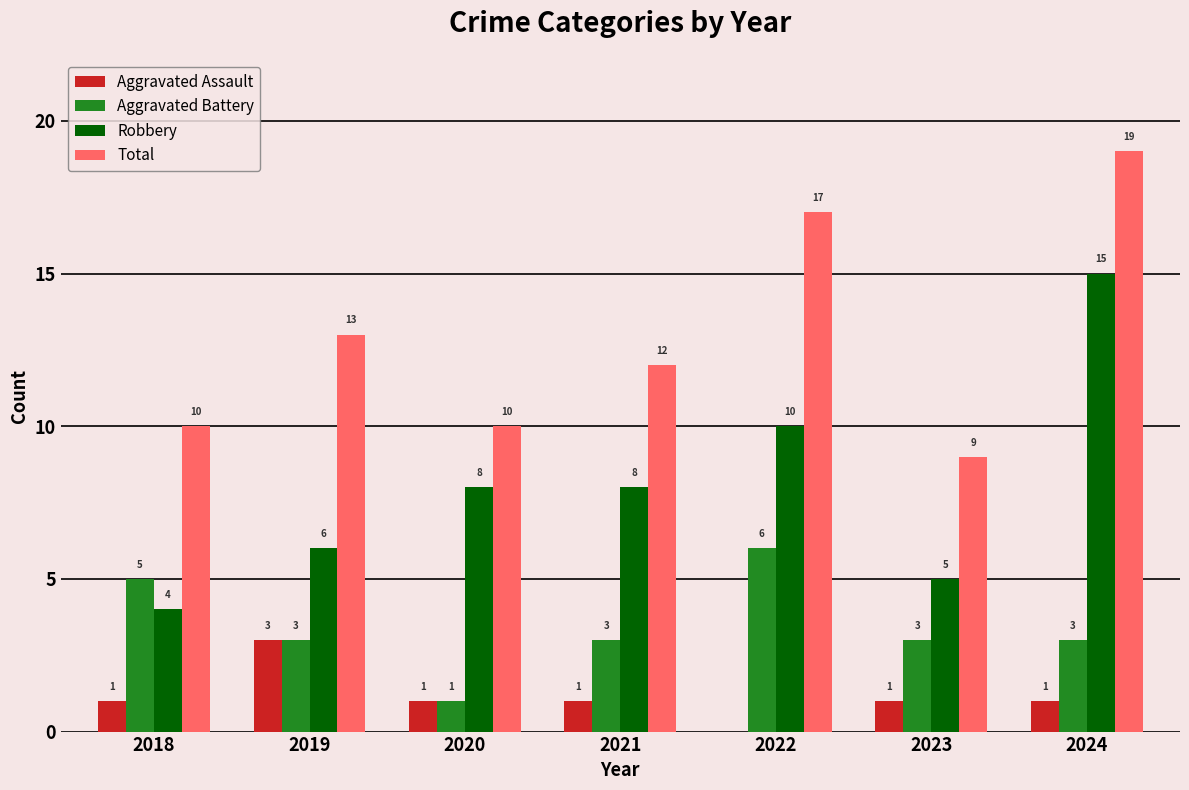

At which category is the sum across all series the highest?

2024